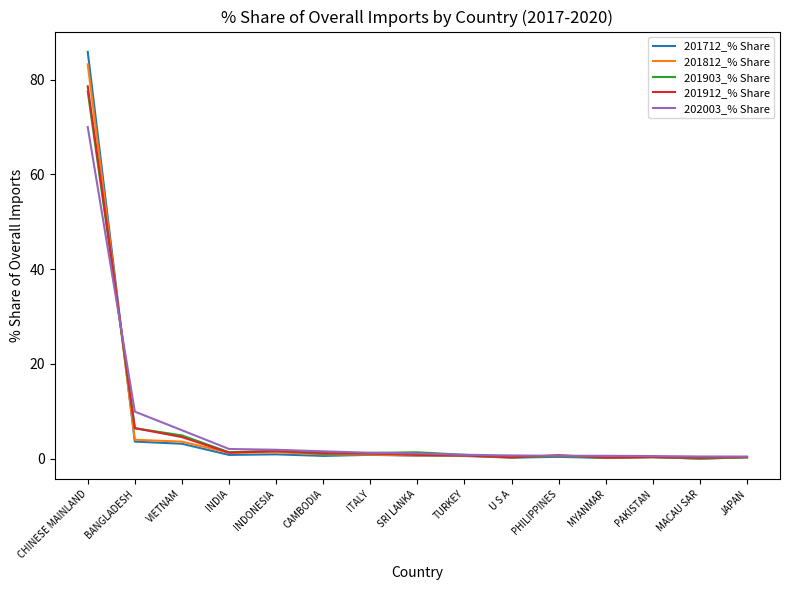

Which series has the largest range (max minus min)?

201712_% Share